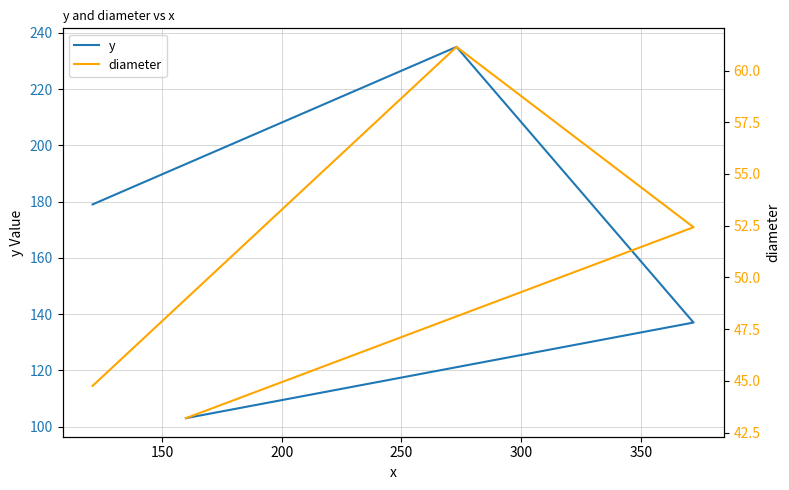

How many data points in y are above 179?

1